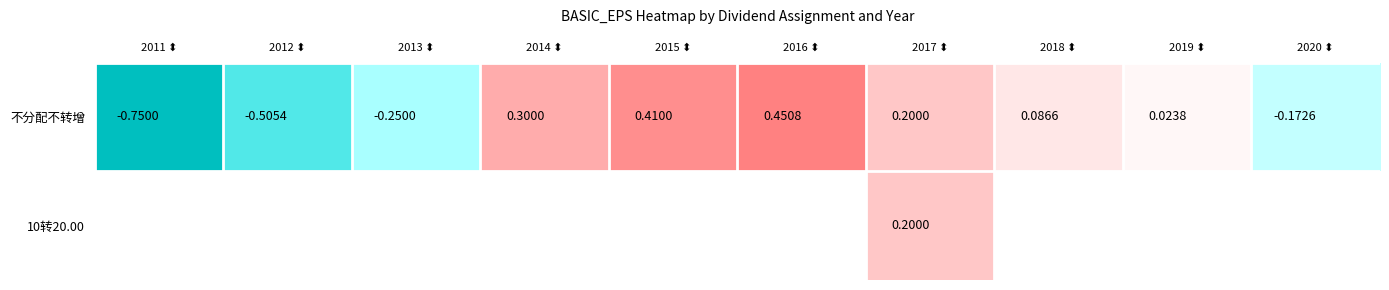

Which series has the widest spread of values?

不分配不转增